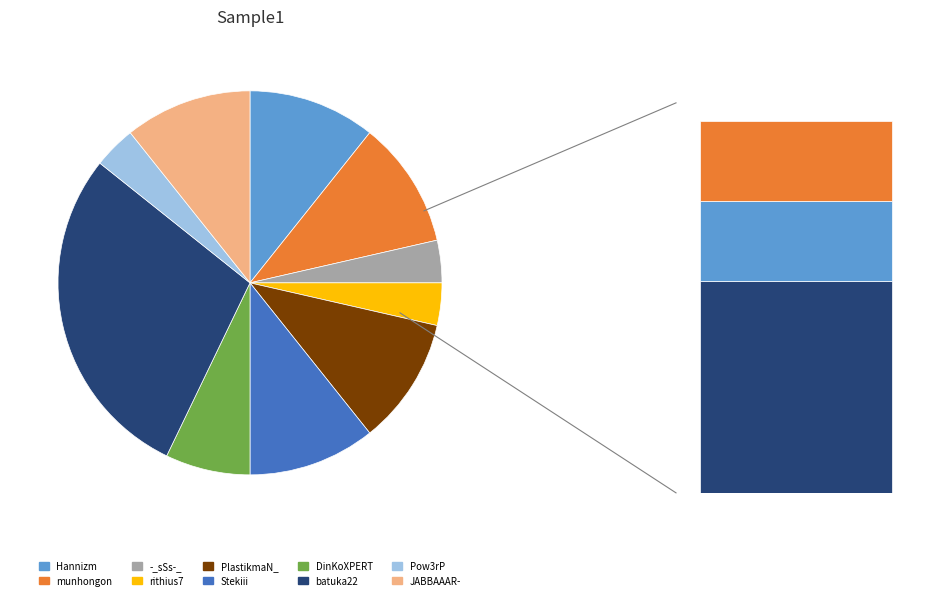

The rithius7 slice represents 4% of the pie. True or false?

True